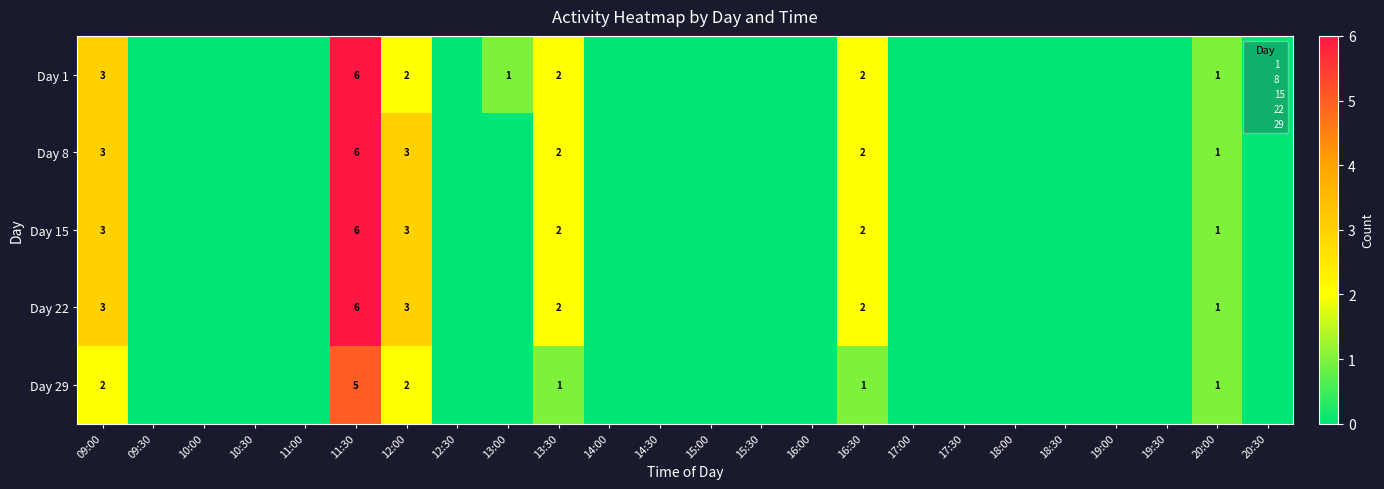

Which series has the largest total across all categories?

Day 1